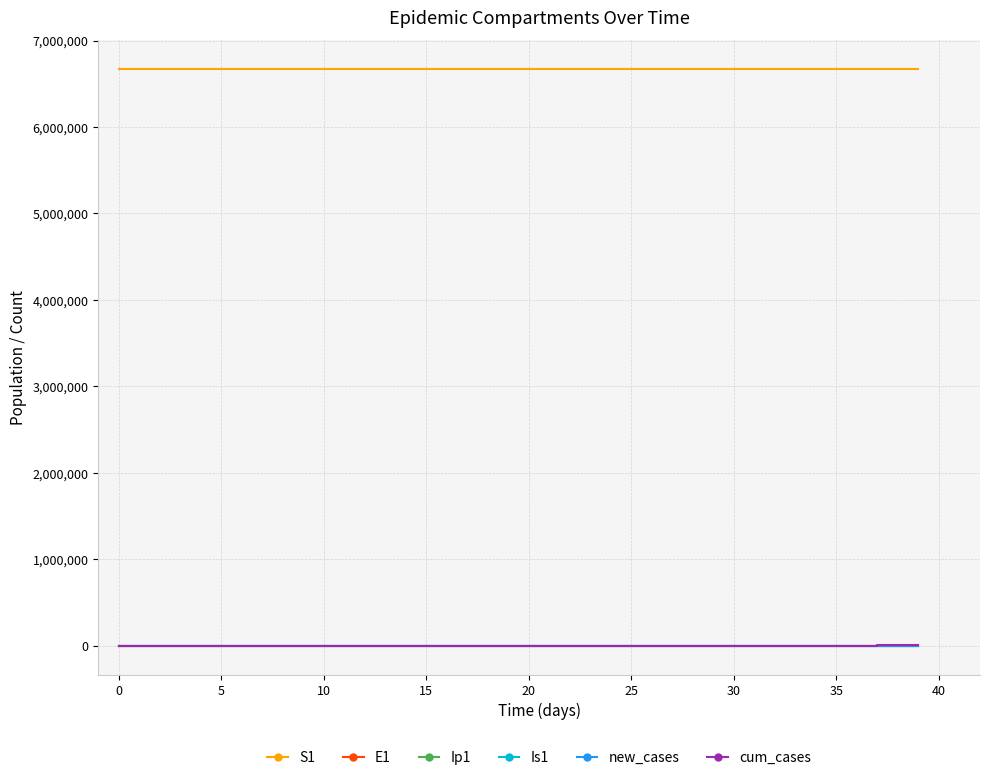

What is the highest value of the S1 series?

6671082.0